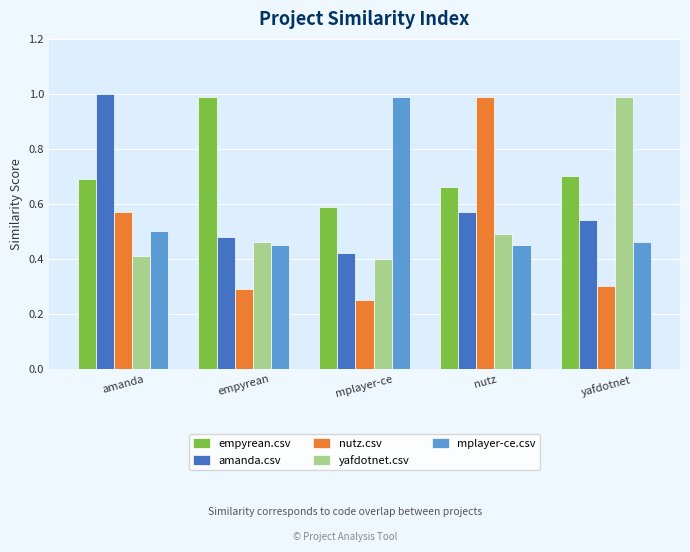

Which series has the widest spread of values?

nutz.csv